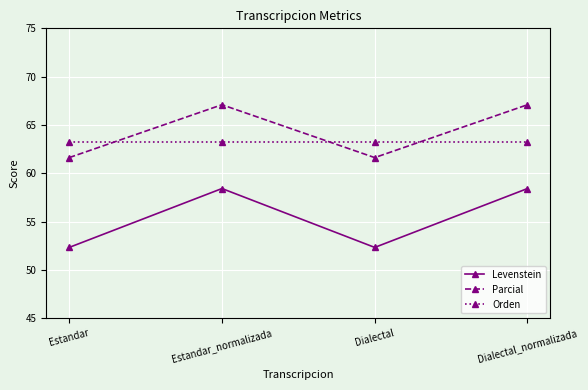

What value does the Orden series have at Estandar_normalizada?

63.3